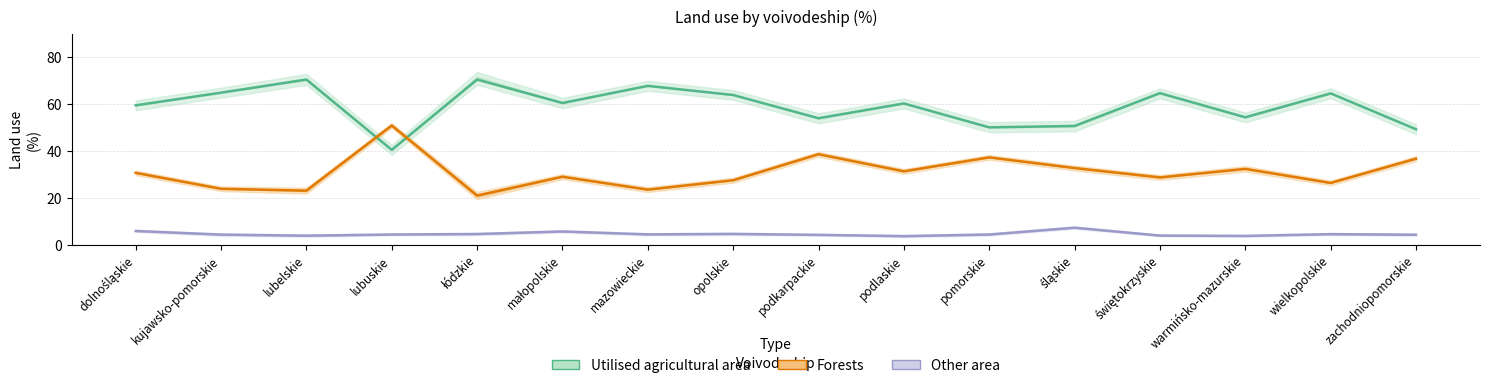

Which category has the highest value in the Other area series?

śląskie